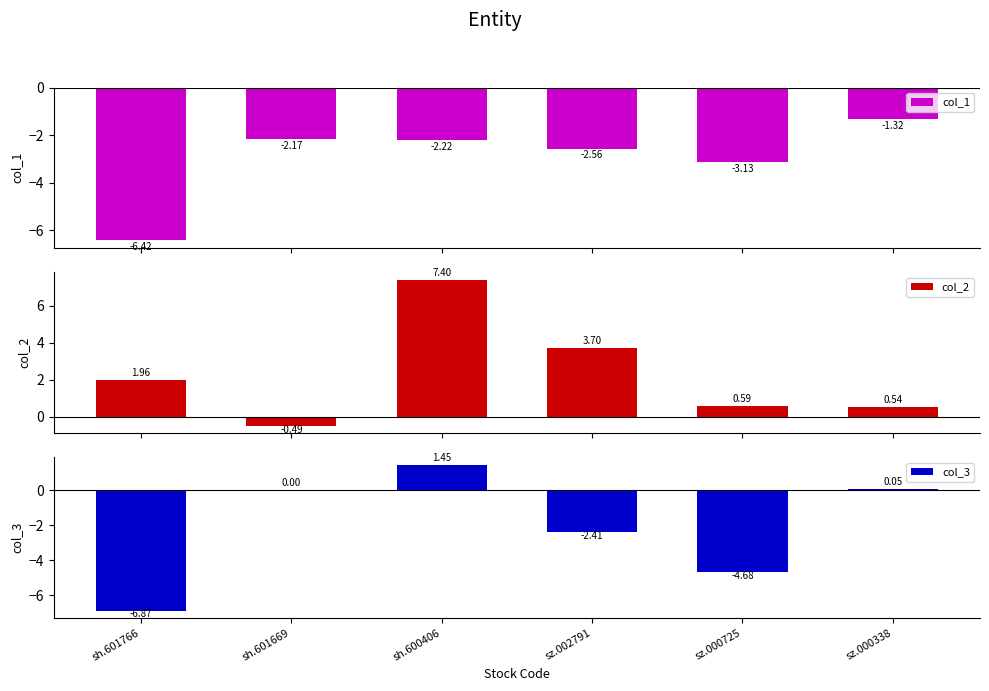

What position from the left is sz.002791?

4